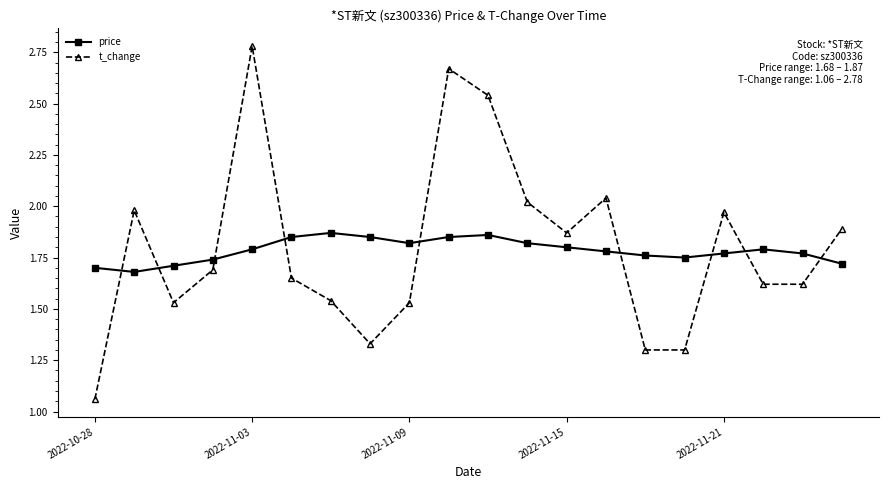

Which series ends up on top after the final intersection of price and t_change?

t_change